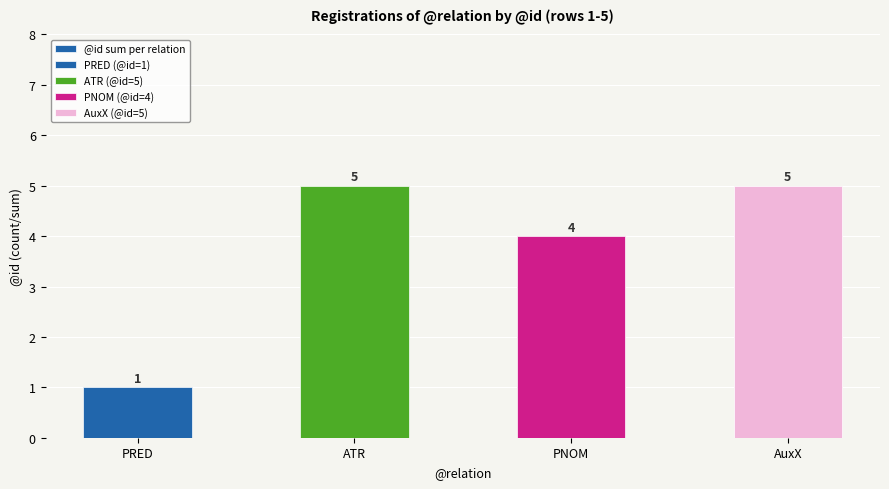

Rank the categories by value from highest to lowest.

ATR, AuxX, PNOM, PRED